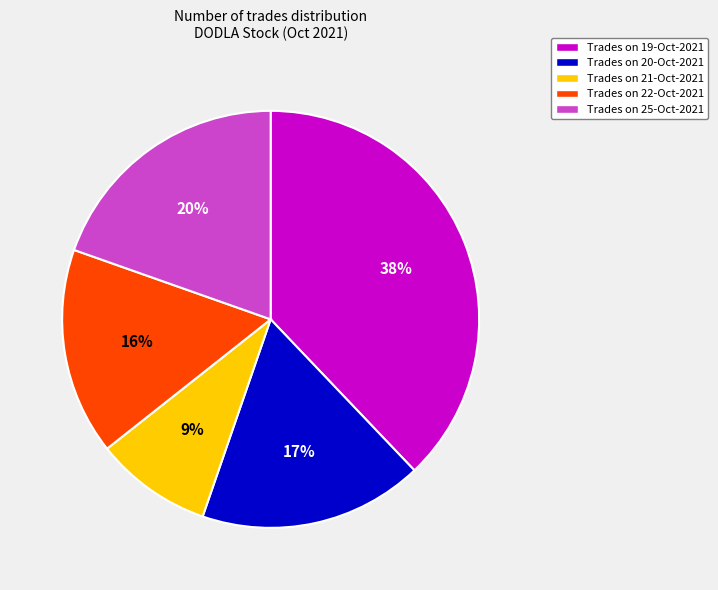

Count the number of slices in the pie.

5